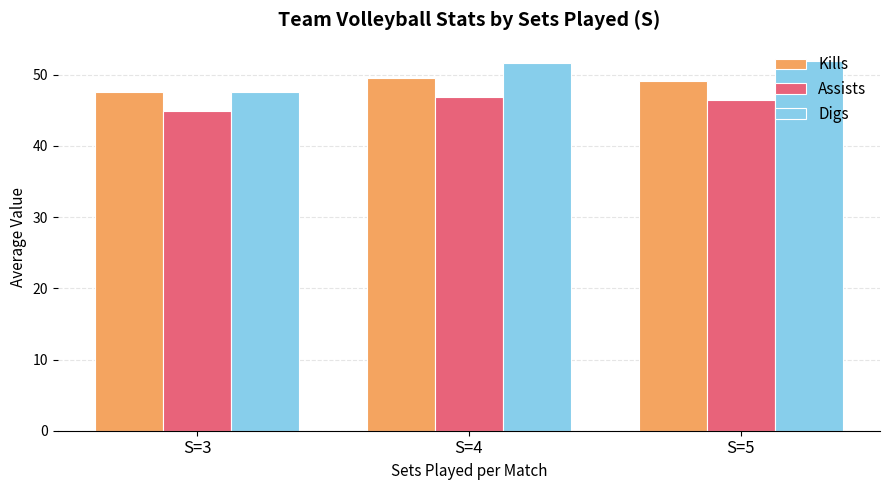

What is the highest value of the Kills series?

49.5